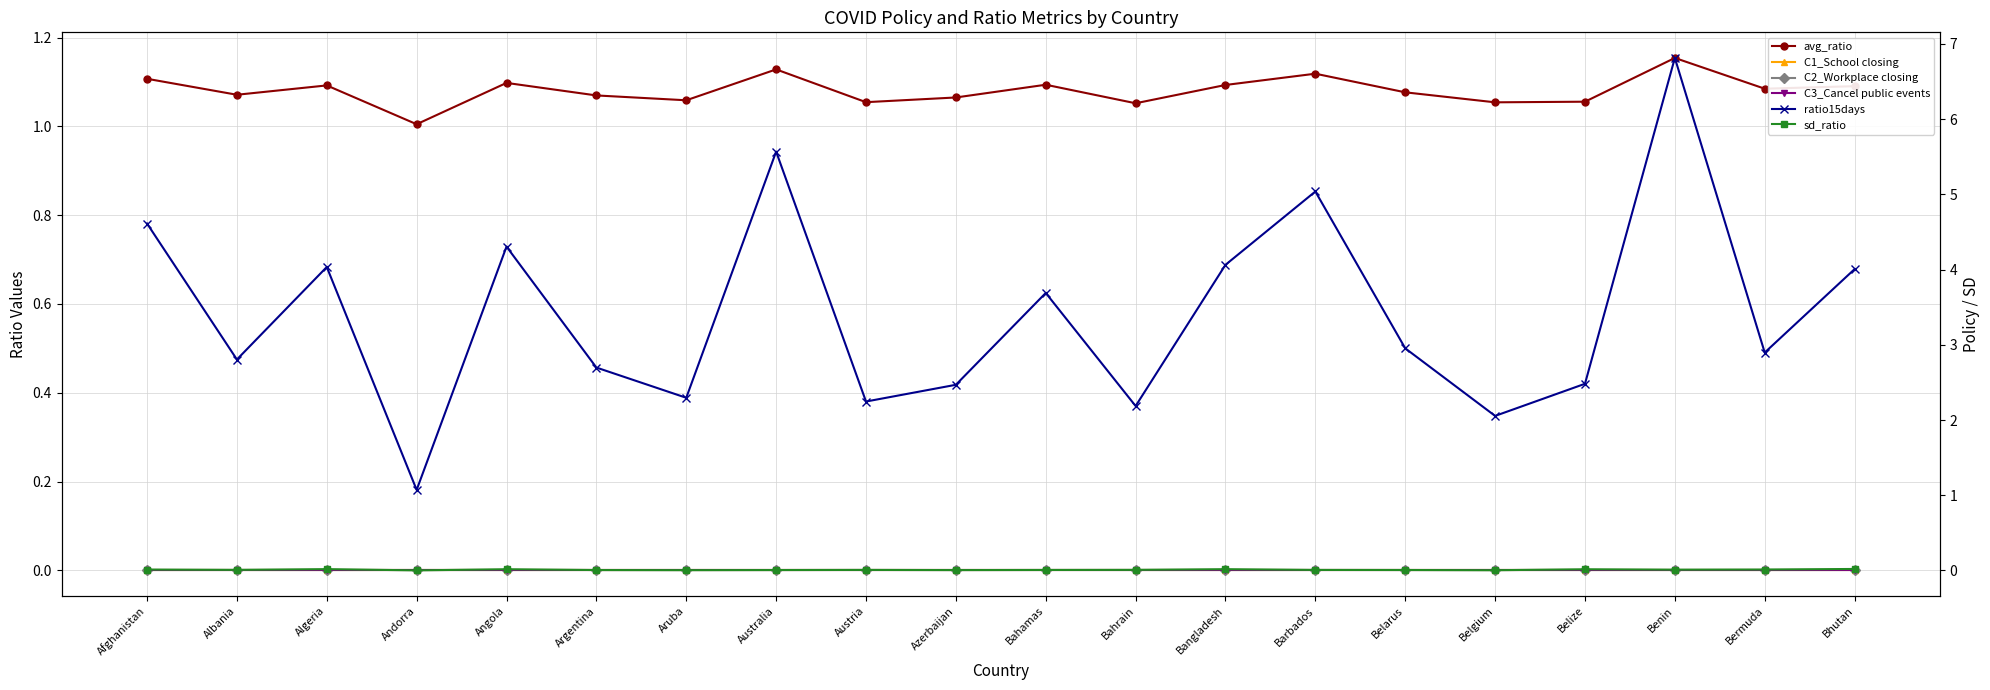

True or false: ratio15days has a value of 2.1 at Belgium.

True